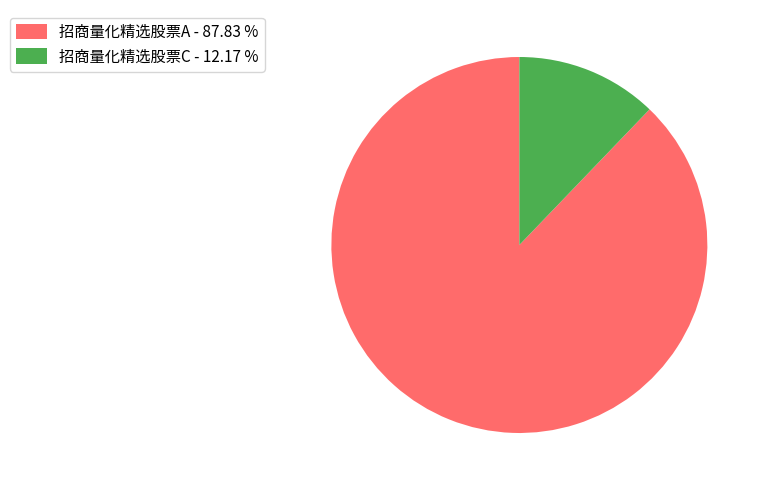

Combined, do 招商量化精选股票A - 87.83 % and 招商量化精选股票C - 12.17 % account for over 50%?

Yes